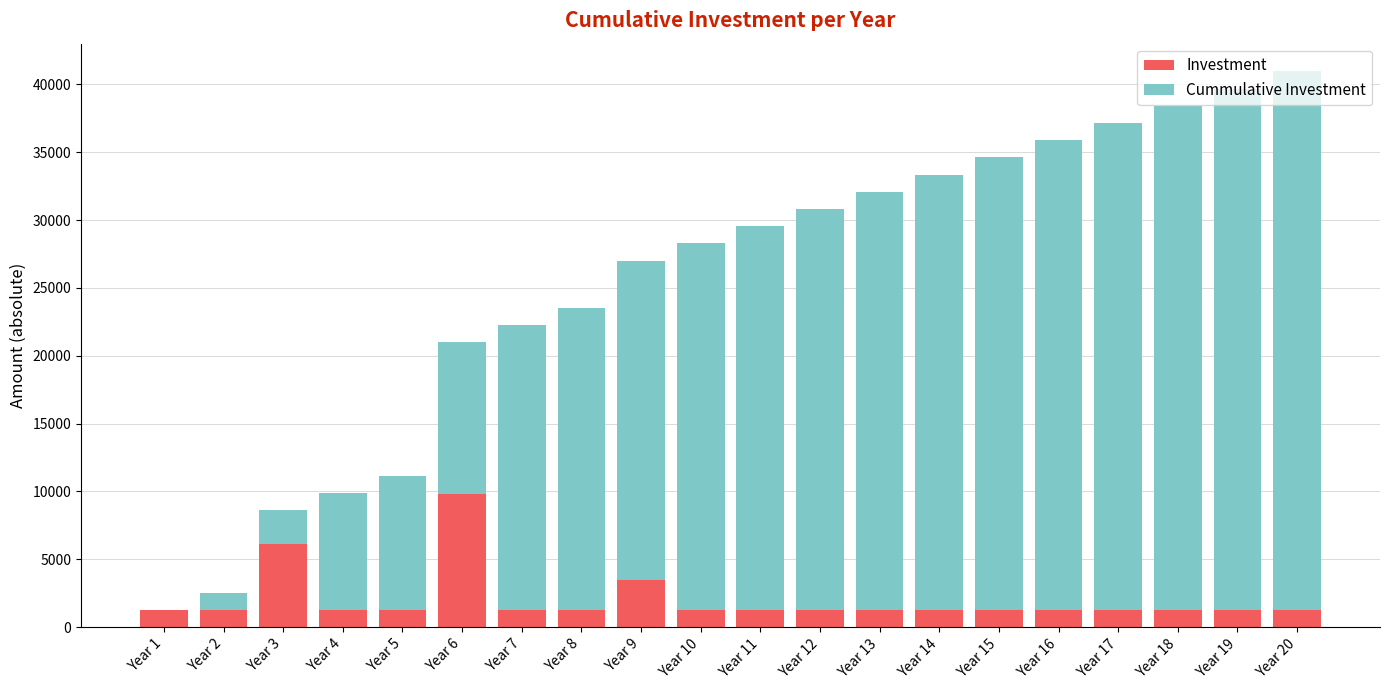

What is the sum of all Investment values?

40947.0